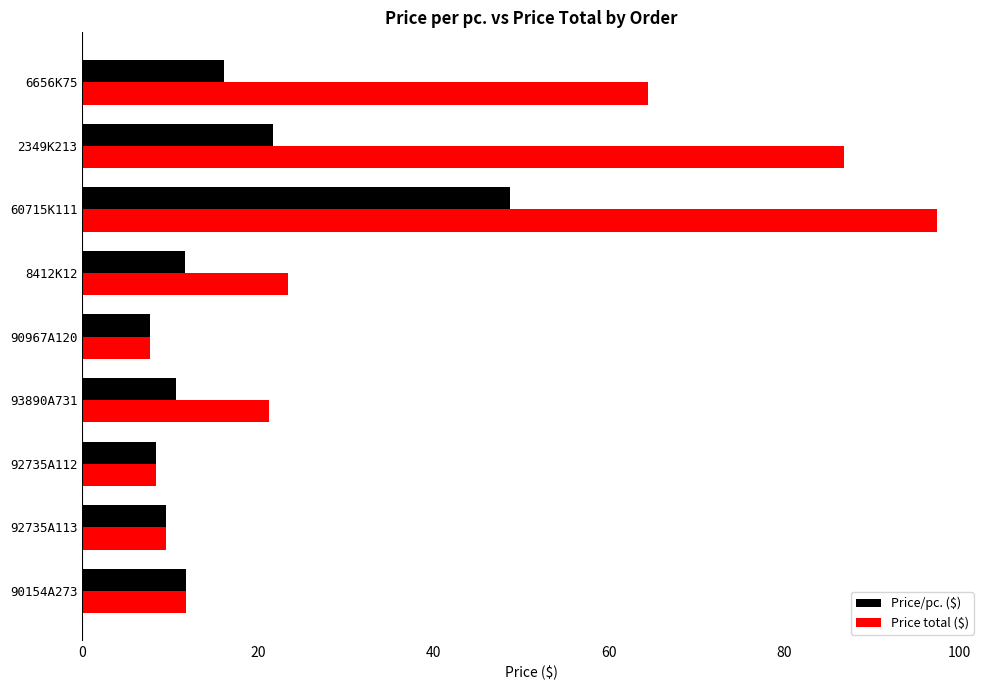

True or false: Price total ($) has a value of 7.7 at 90967A120.

True